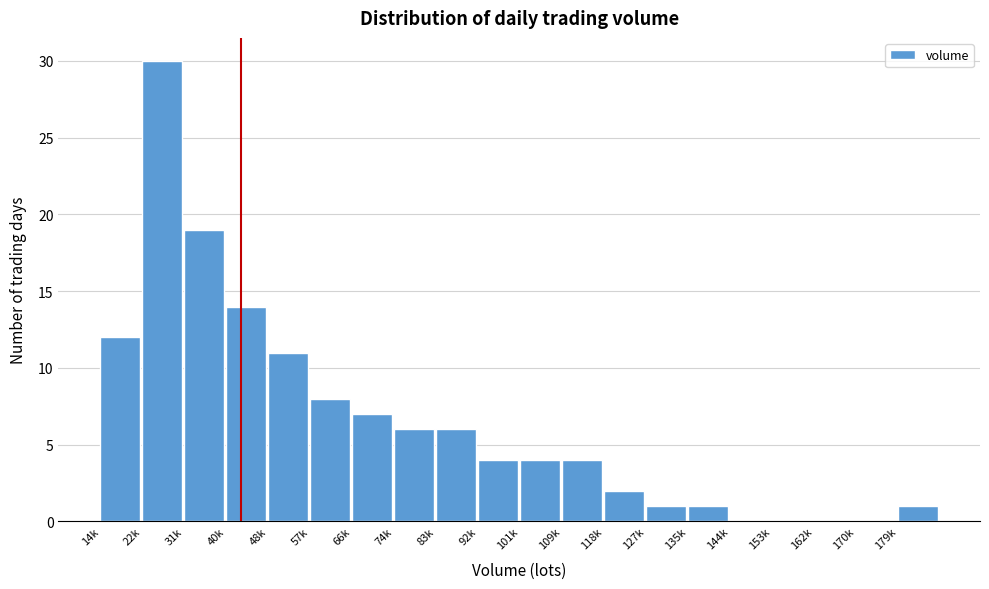

Reading left to right, what are all the values shown in this chart?

14k=12	22k=30	31k=19	40k=14	48k=11	57k=8	66k=7	74k=6	83k=6	92k=4	101k=4	109k=4	118k=2	127k=1	135k=1	144k=0	153k=0	162k=0	170k=0	179k=1